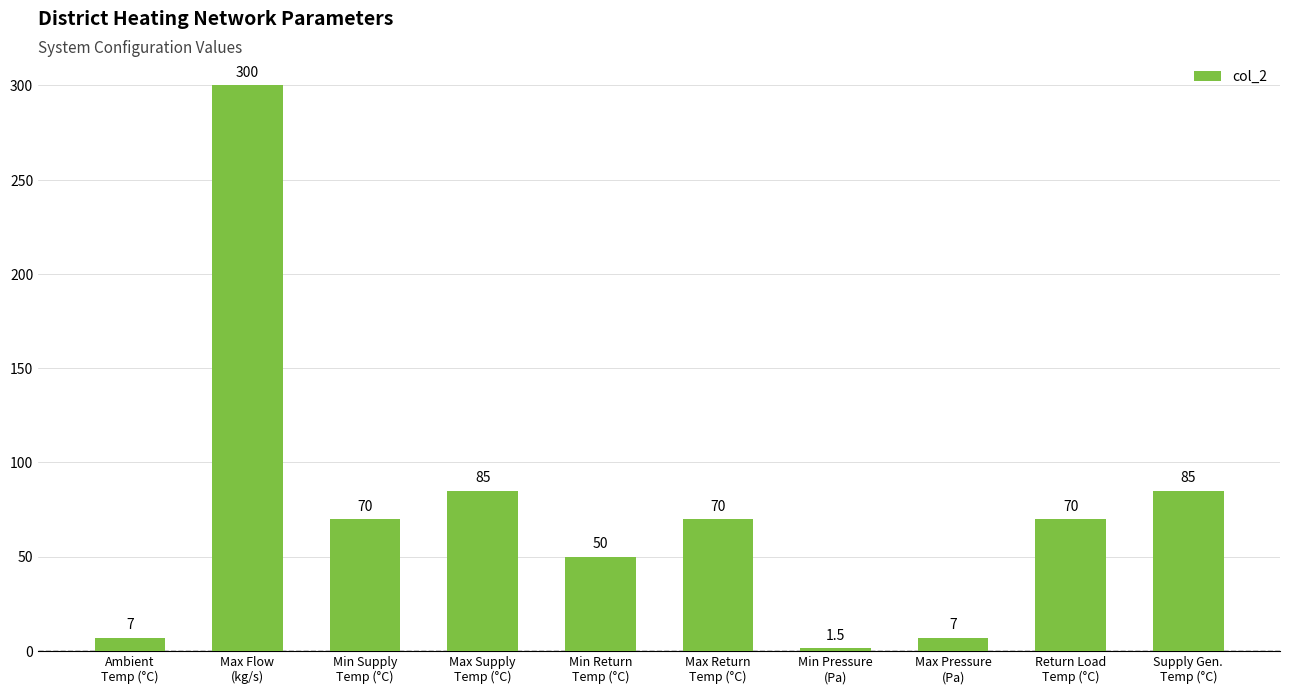

Is it true that the value at Supply Gen.
Temp (°C) is 129.2?

False